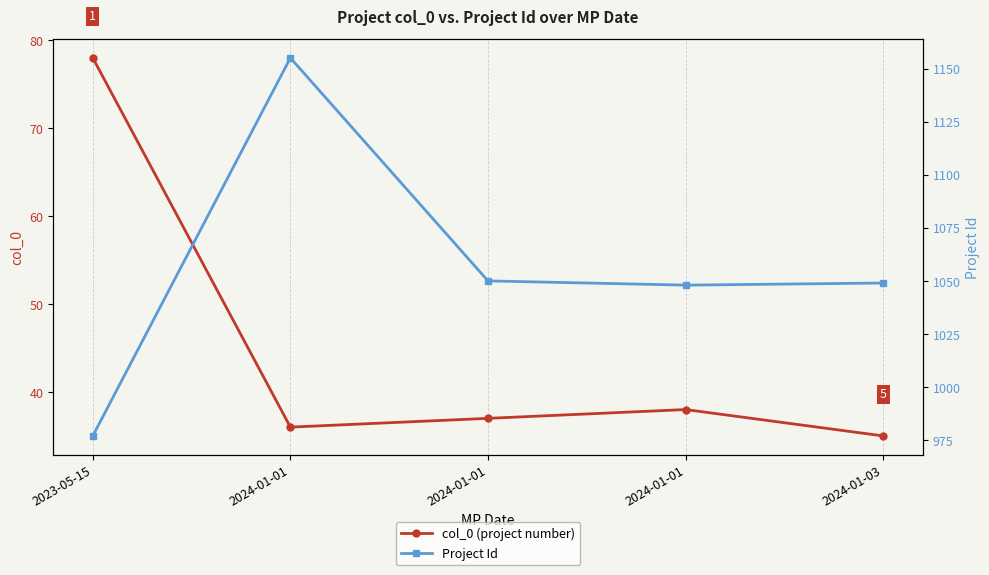

Reading right to left, what are all the values shown in this chart?

col_0 (project number): 2024-01-03=35	2024-01-01=38	2024-01-01=37	2024-01-01=36	2023-05-15=78
Project Id: 2024-01-03=1049	2024-01-01=1048	2024-01-01=1050	2024-01-01=1155	2023-05-15=977